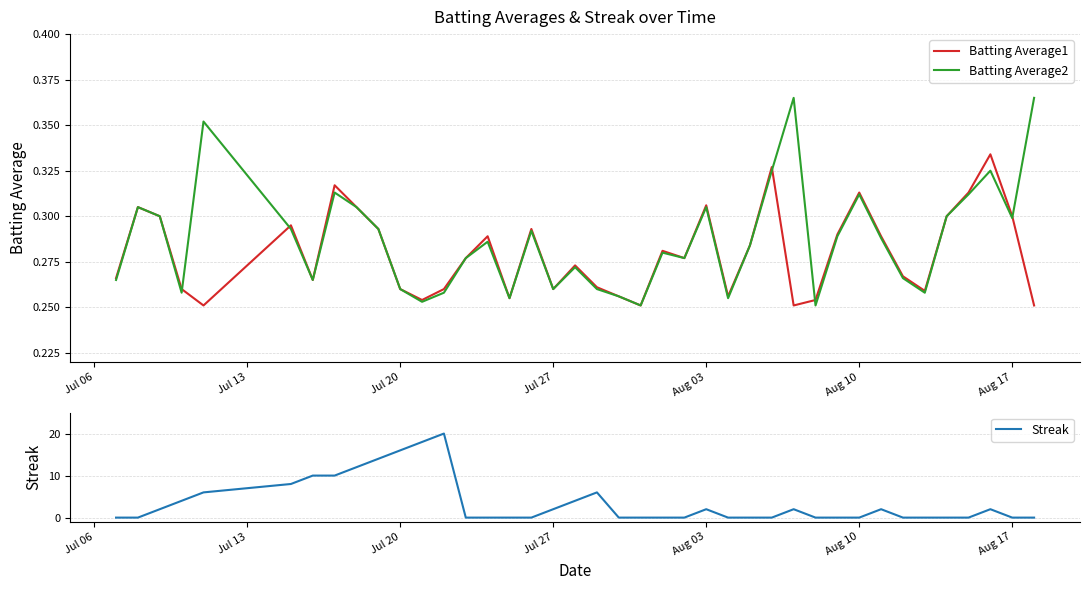

Which series has the largest total across all categories?

Streak